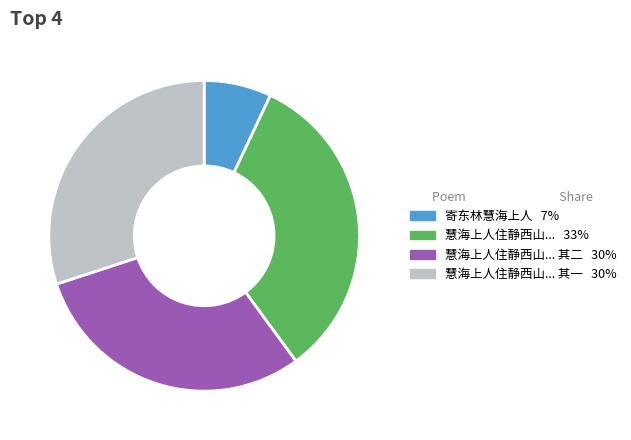

Is there a majority slice in this chart?

No